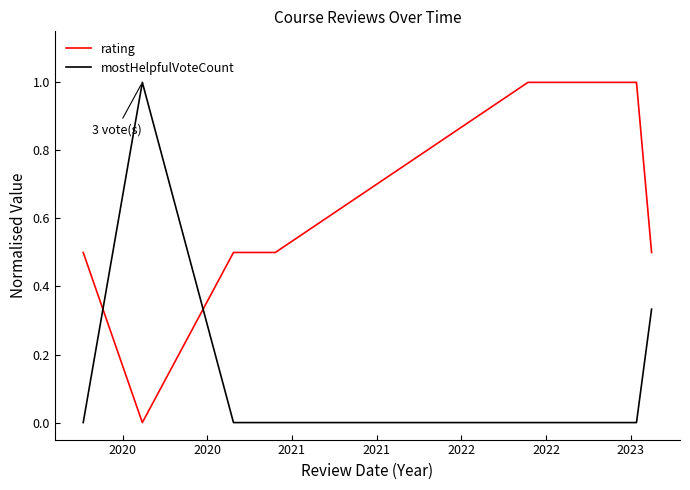

Which series has the largest total across all categories?

rating